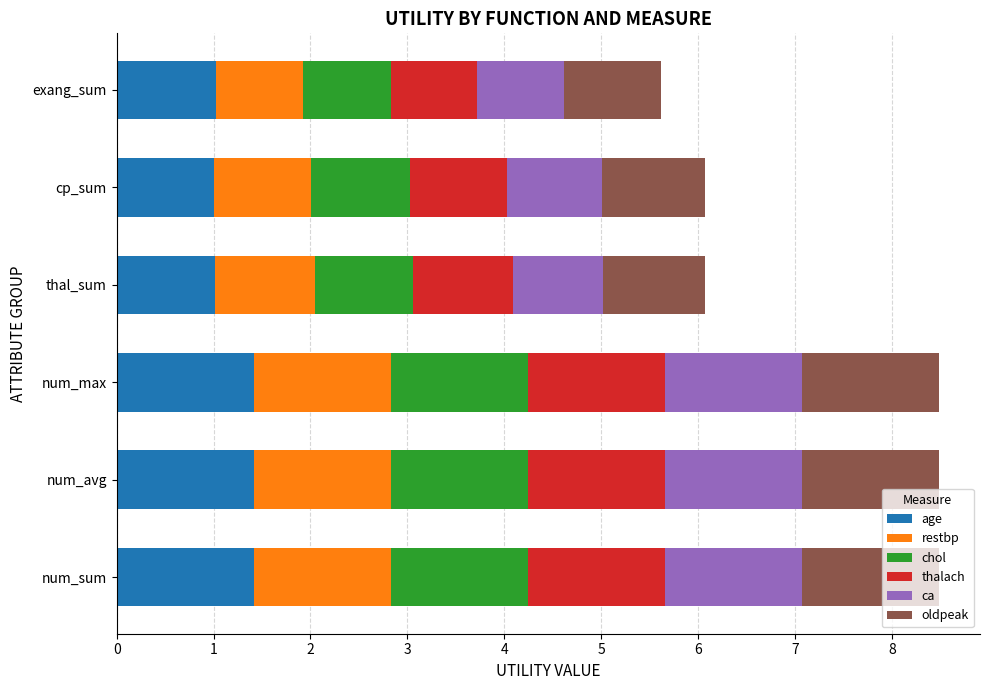

What is the total value across all series at exang_sum?

5.6